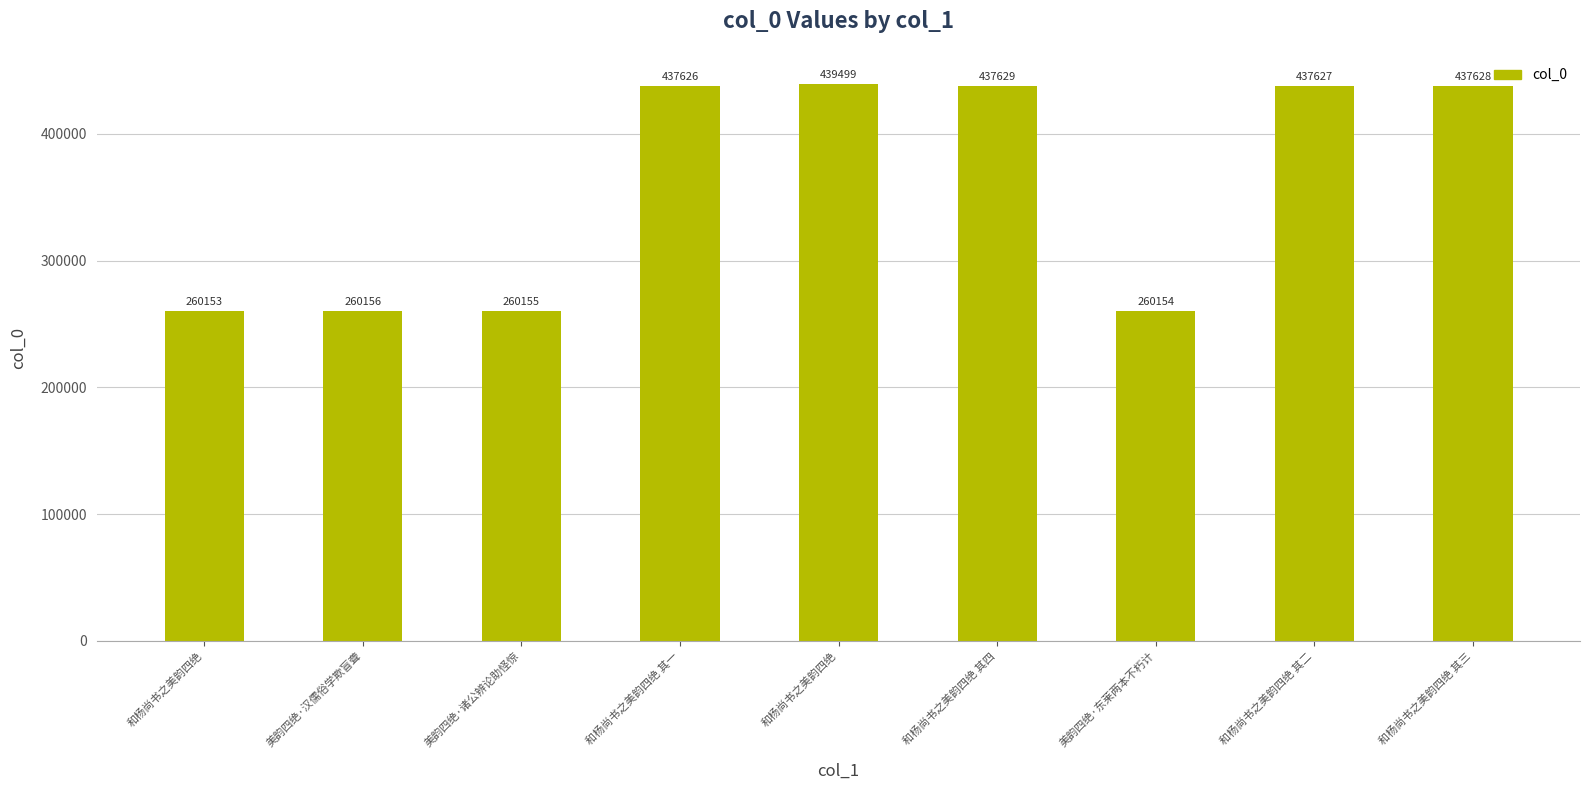

Is it true that the value at 和杨尚书之美韵四绝 其二 is 151087?

False